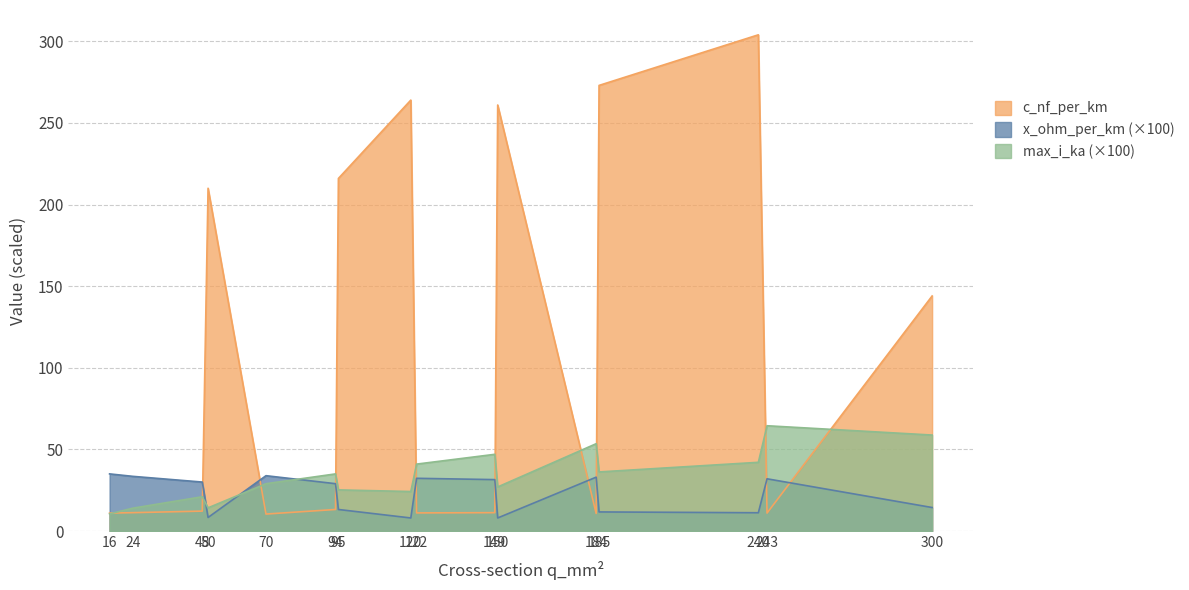

Where does the x_ohm_per_km series first go above 30?

16